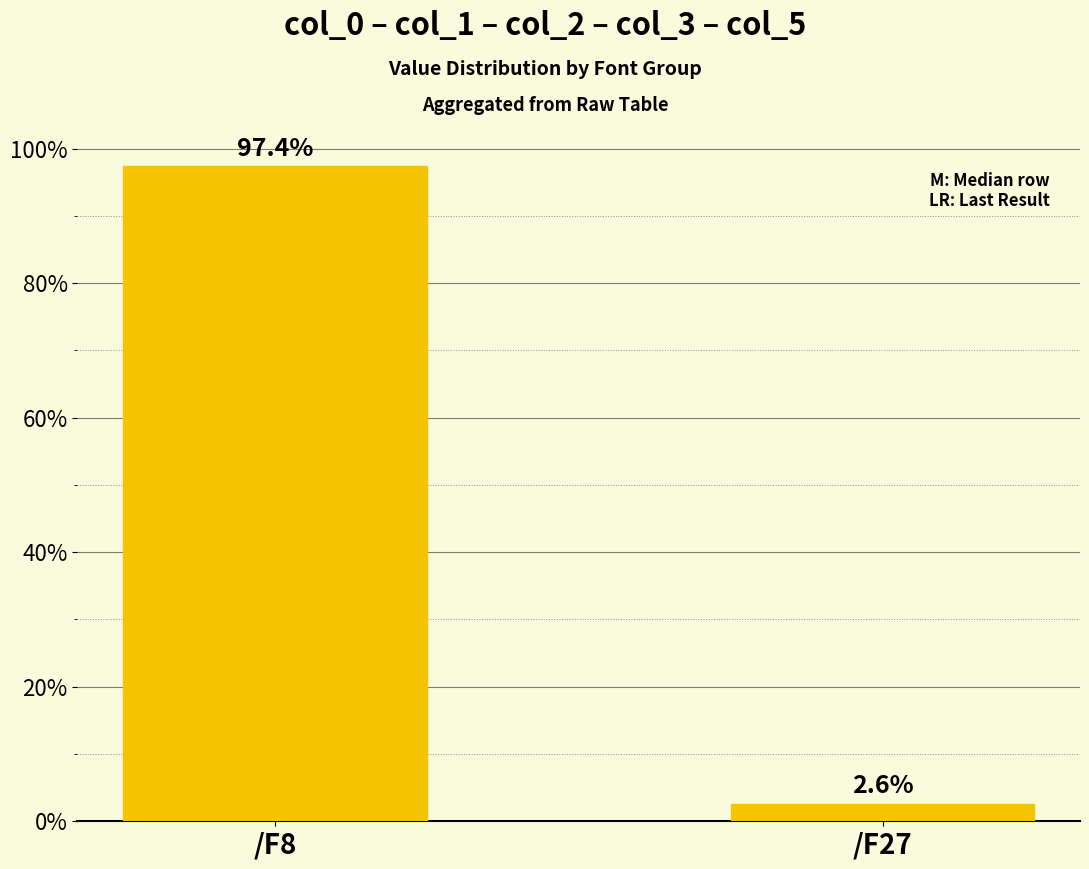

Reading right to left, extract all data points from this chart.

/F27=2.6	/F8=97.4